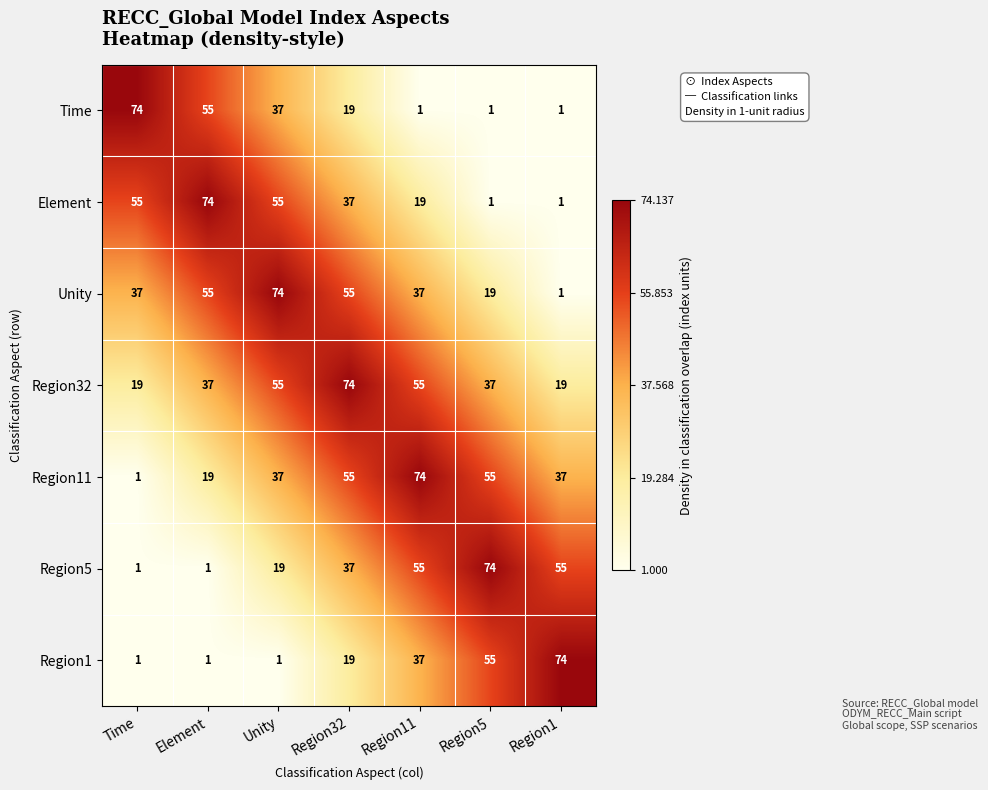

The value of Region1 at Unity is 1. True or false?

True